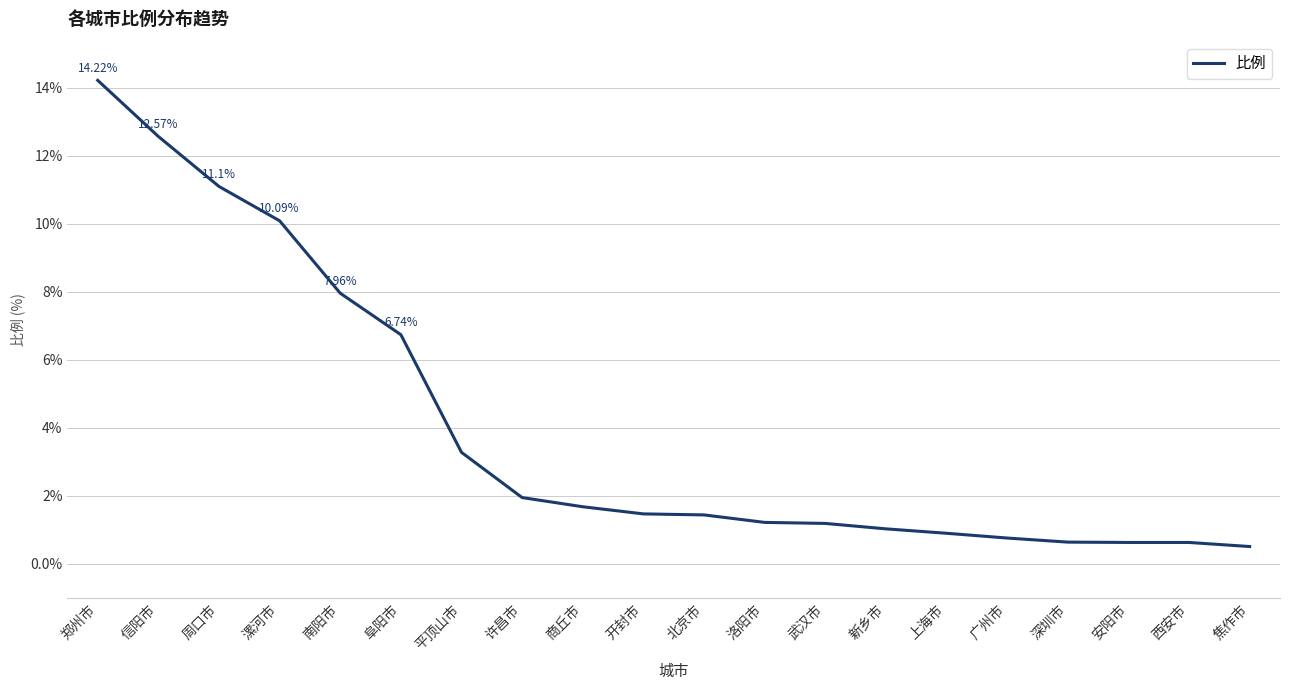

Which category has the highest value across all series?

郑州市